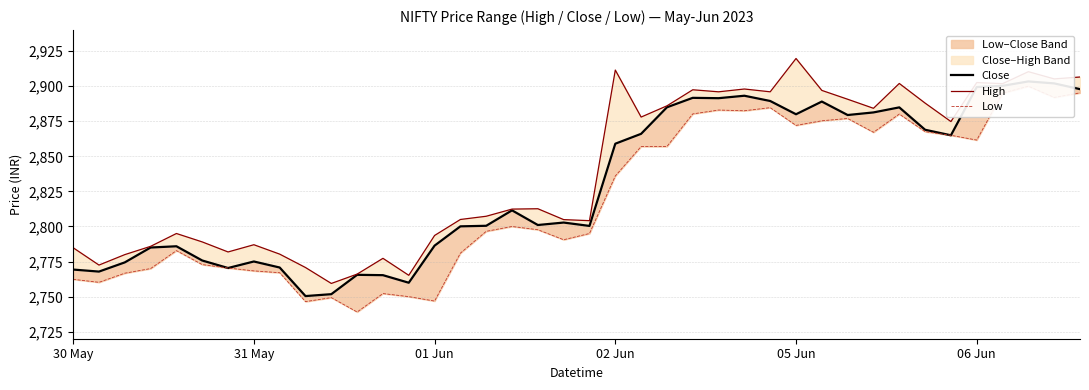

True or false: High and Low cross at least once.

False